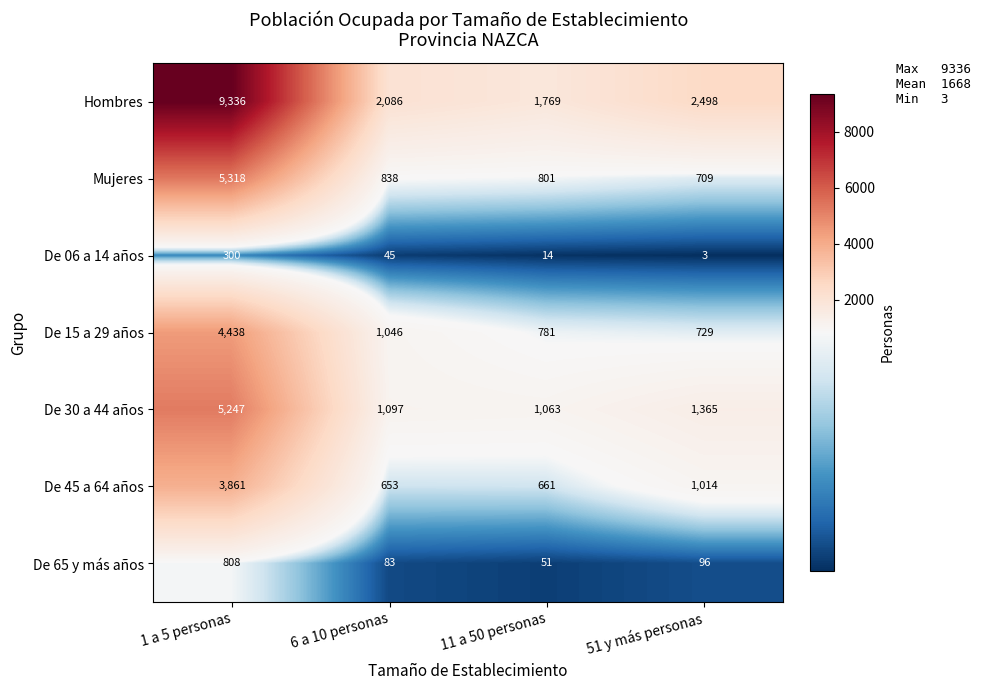

What is the difference between the second highest and second lowest values in the De 30 a 44 años series?

268